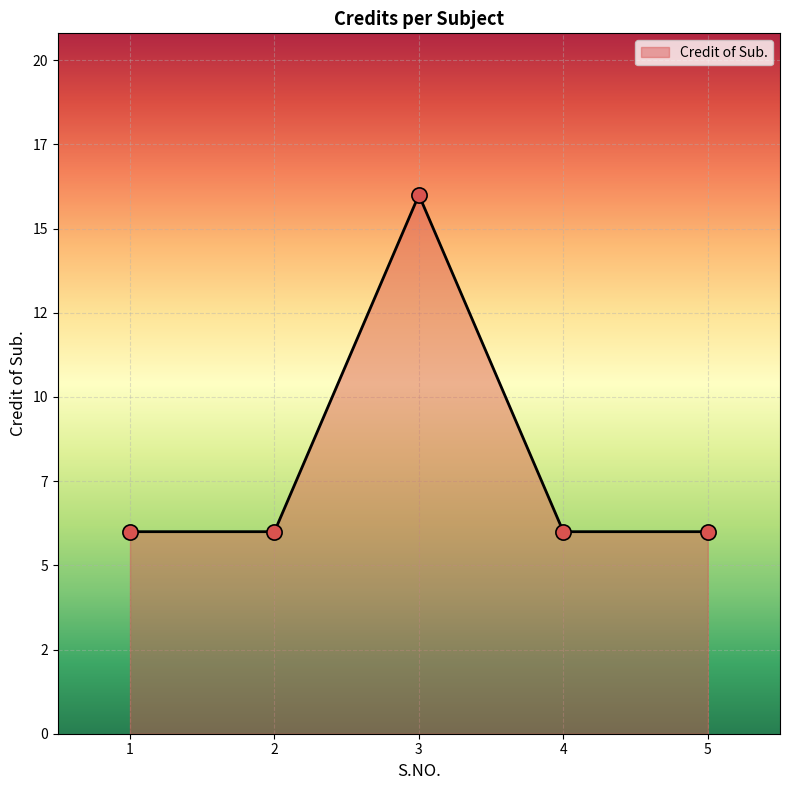

Approximately how many times larger is the value at 3 compared to 2?

2.7